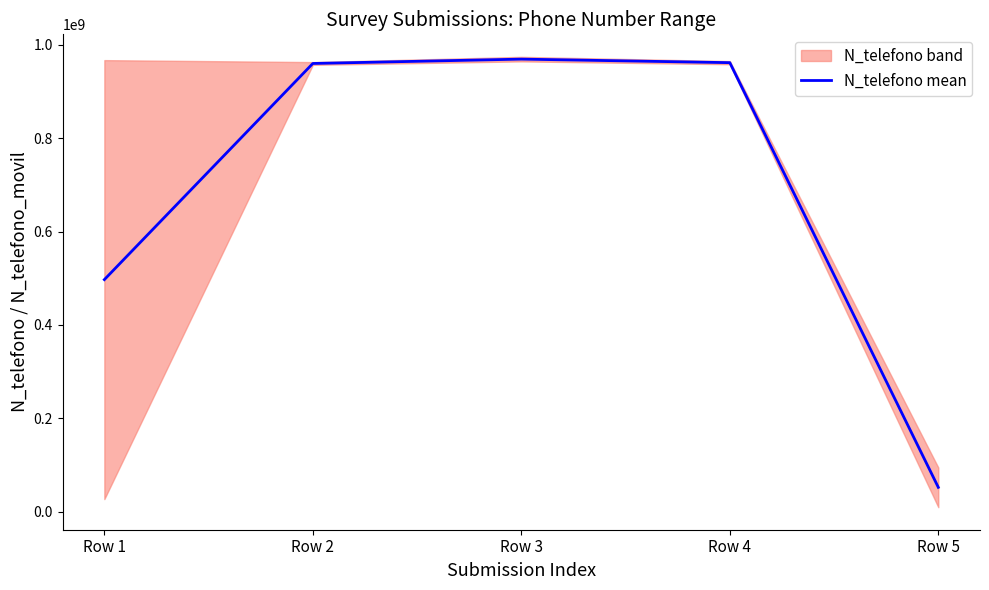

What is the greatest value displayed?

969652623.5